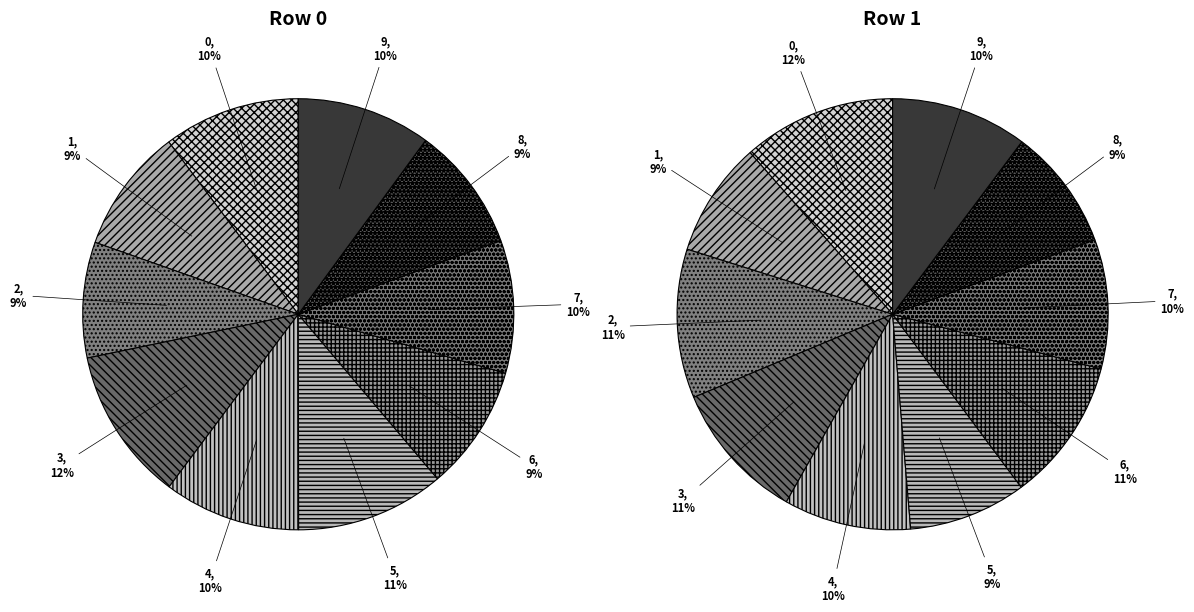

To the nearest percent, what is the average slice percentage?

10%